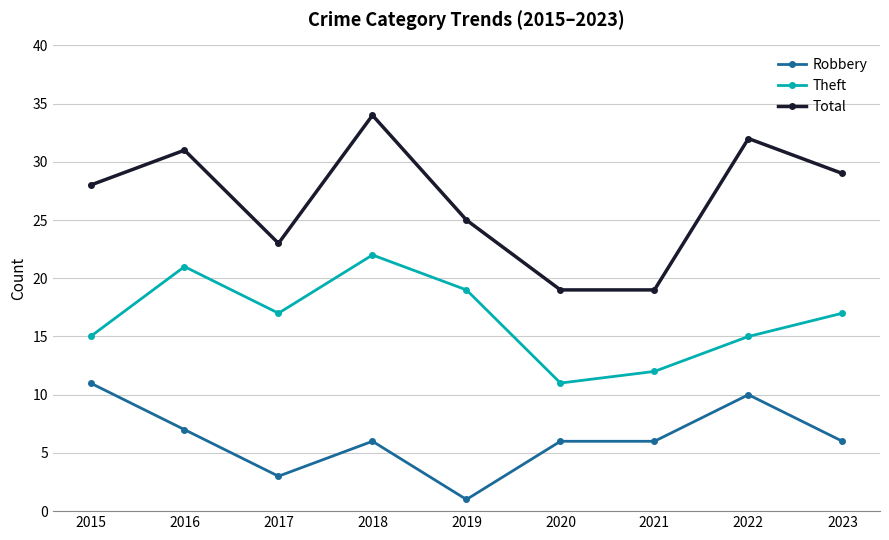

What is the difference between the maximum and minimum values in the Theft series?

11